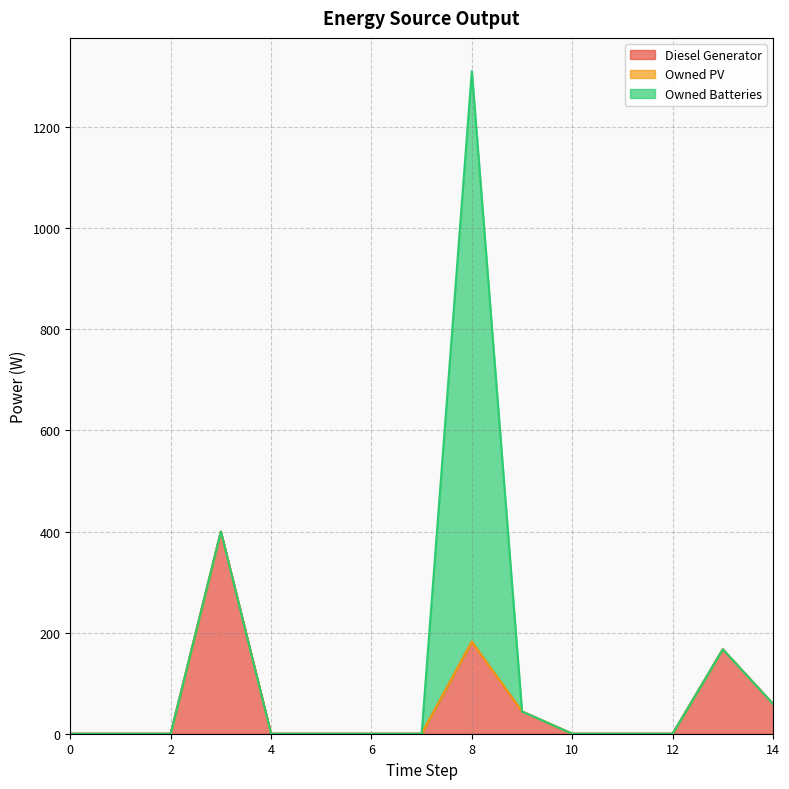

True or false: Diesel Generator and Owned PV cross at least once.

False